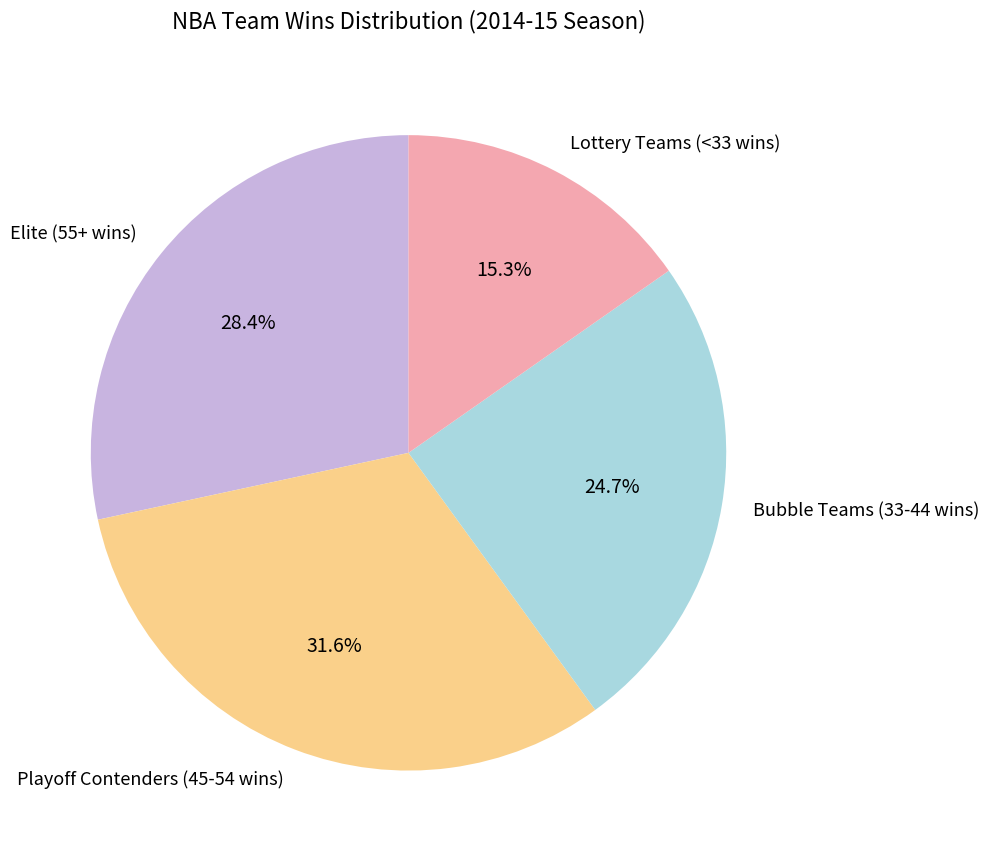

Does Bubble Teams (33-44 wins) account for over 50% of the chart?

No